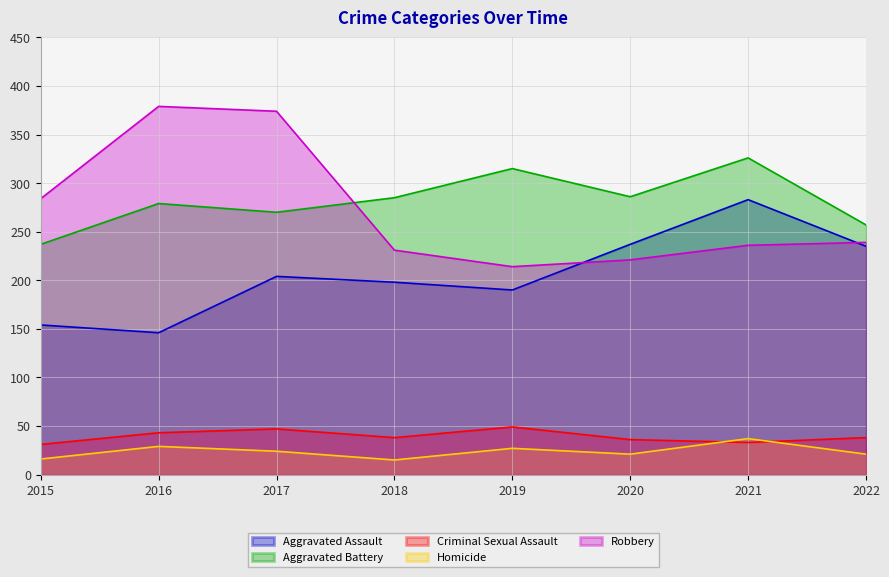

How many lines are shown in the chart?

5